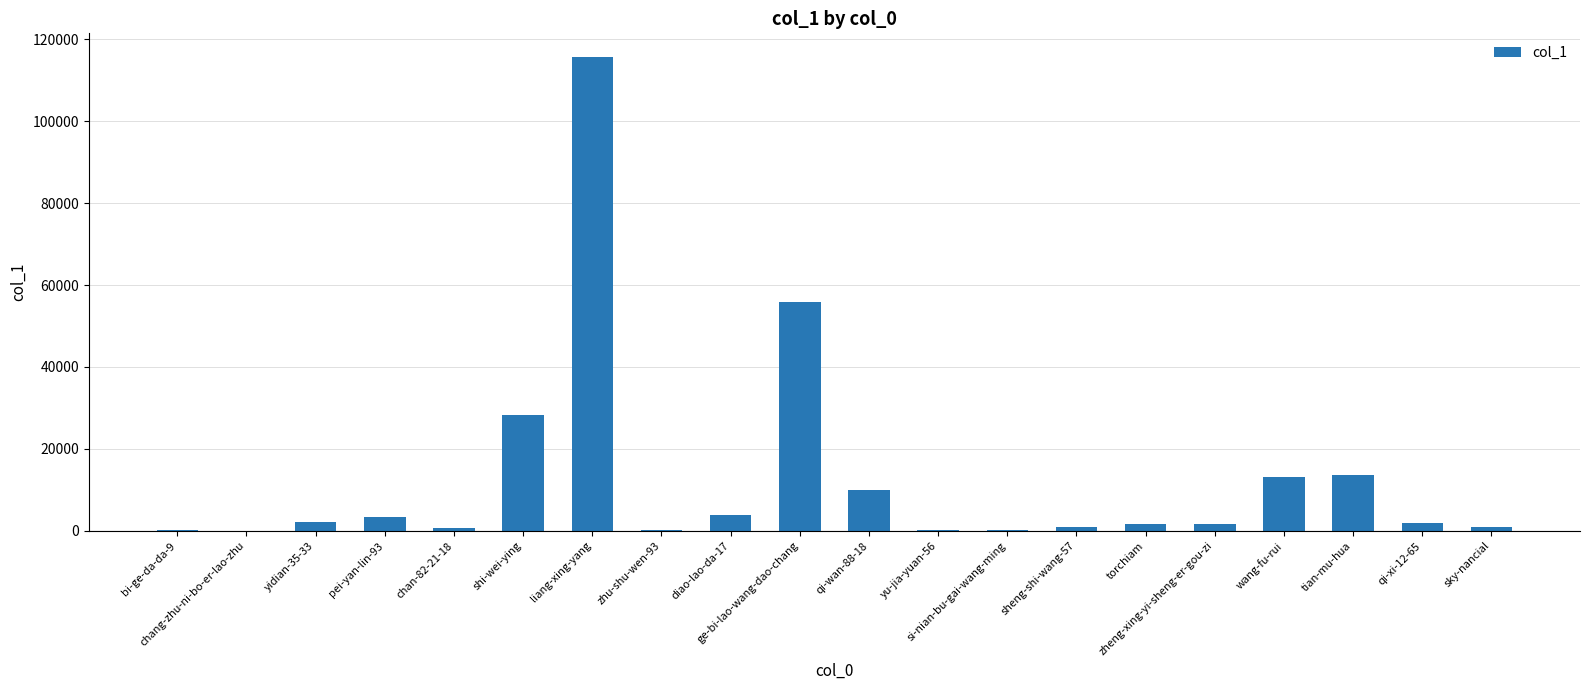

Is it true that the value at liang-xing-yang is 115658?

True